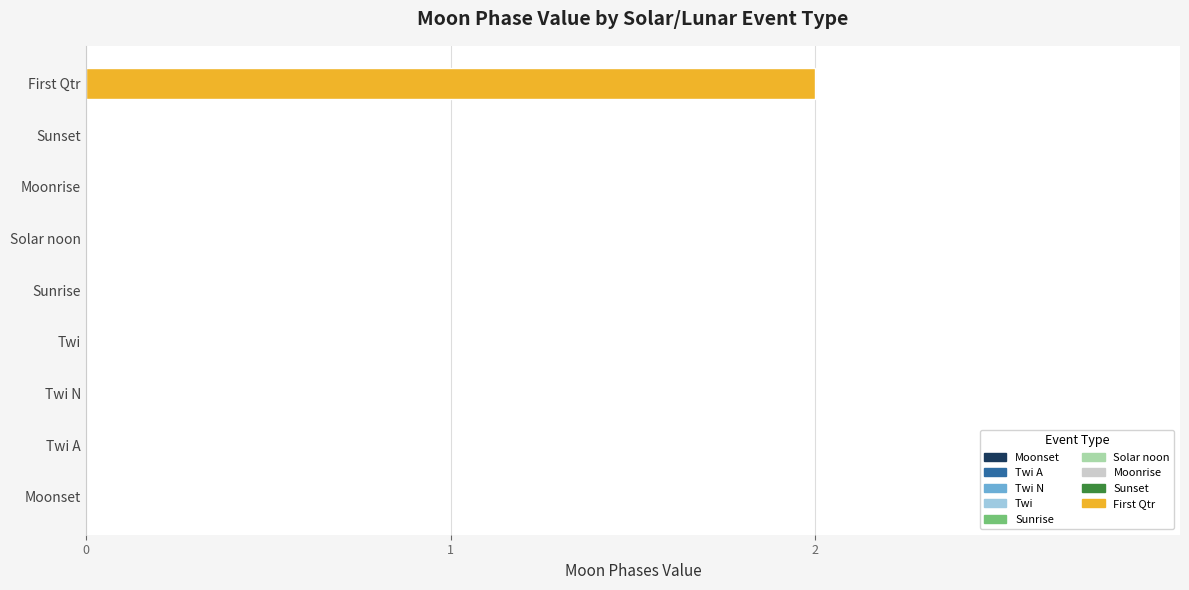

Which label corresponds to the largest value in the chart?

First Qtr